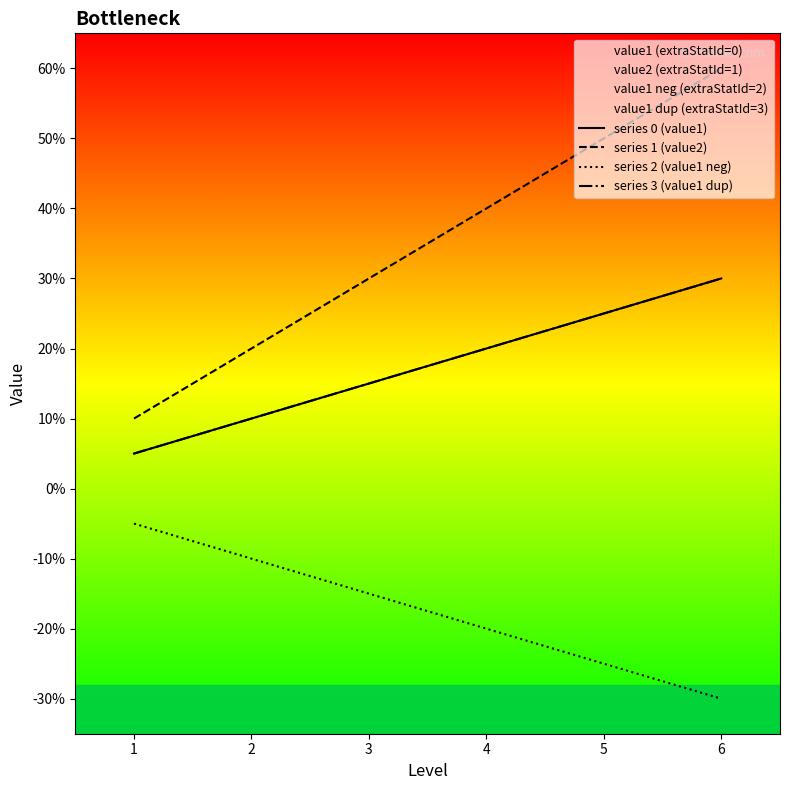

What are all the series names shown in the legend?

series 0 (value1), series 1 (value2), series 2 (value1 neg), series 3 (value1 dup)